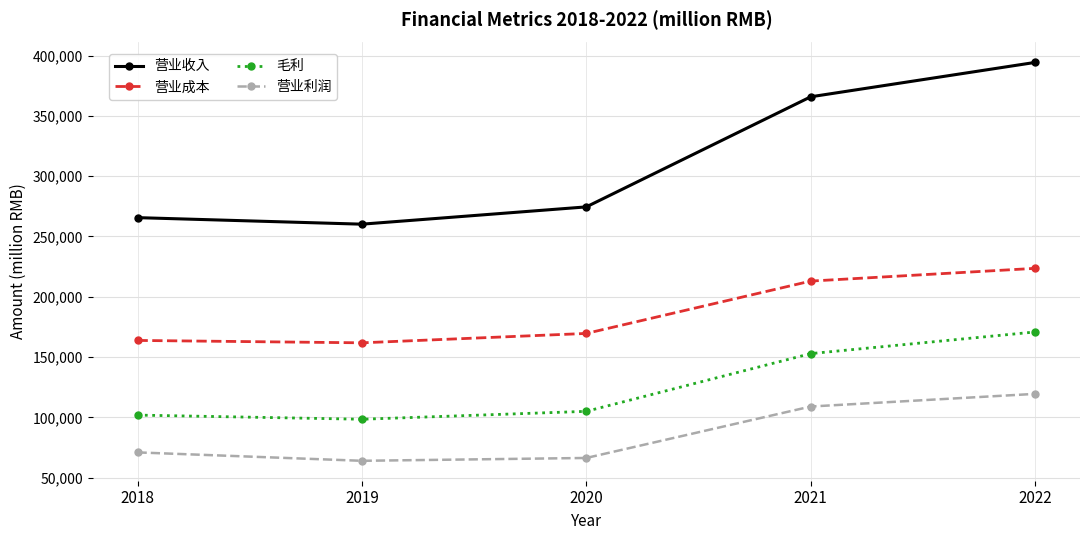

Rank the series by their average value, from lowest to highest.

营业利润, 毛利, 营业成本, 营业收入